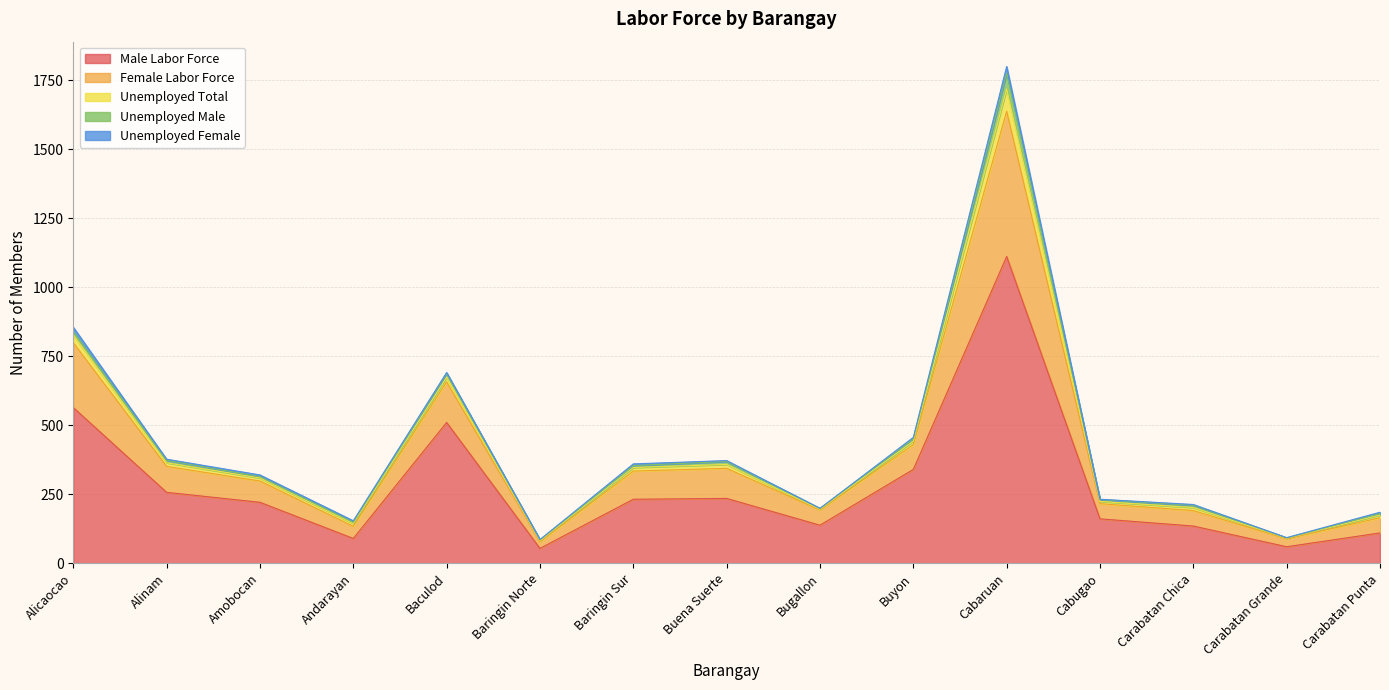

What position from the left is Baringin Norte?

6